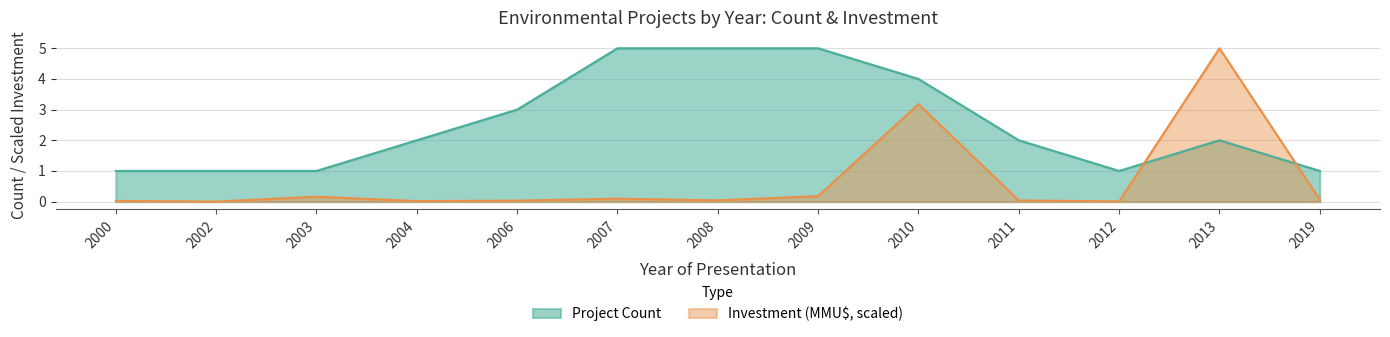

The value of Project Count at 2009 is 5.0. True or false?

True